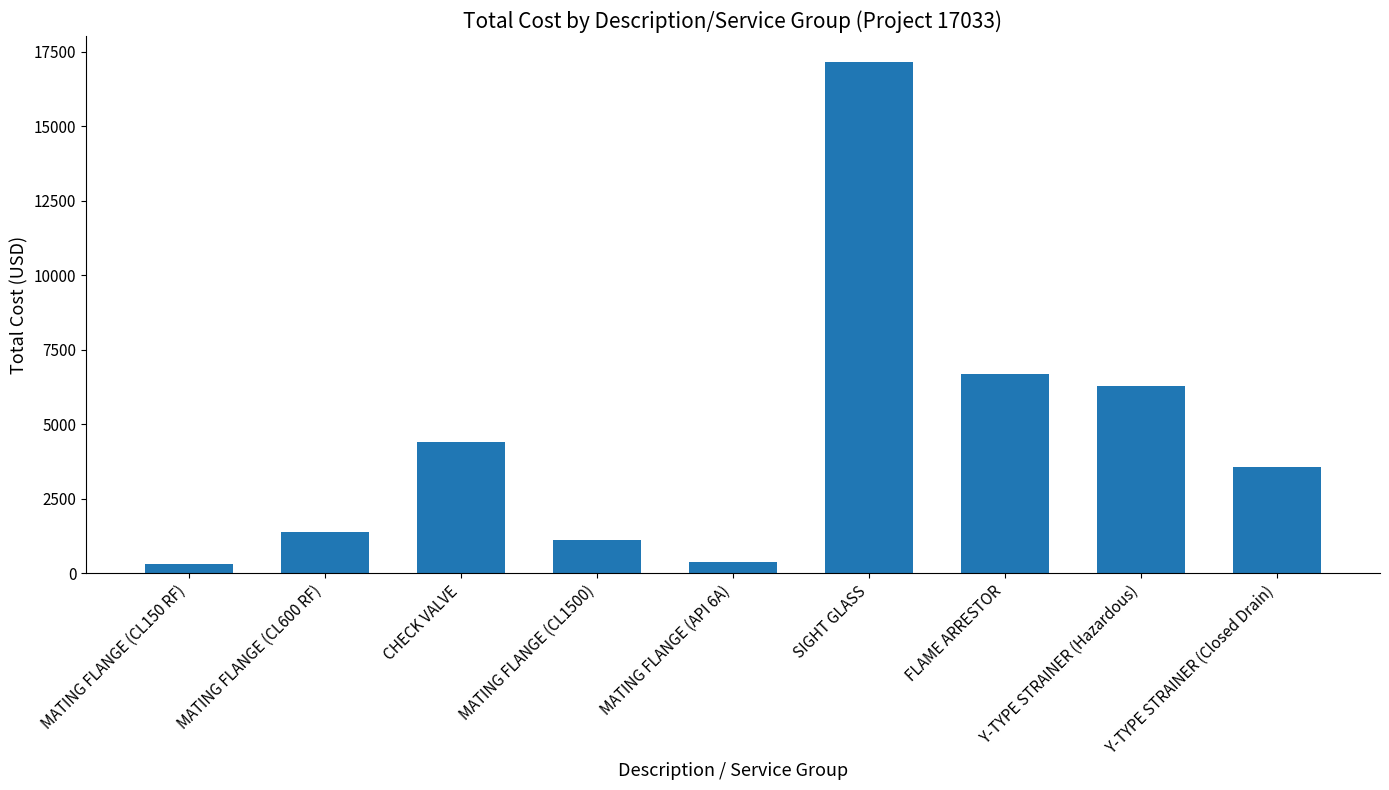

What is the sum of all values?

41358